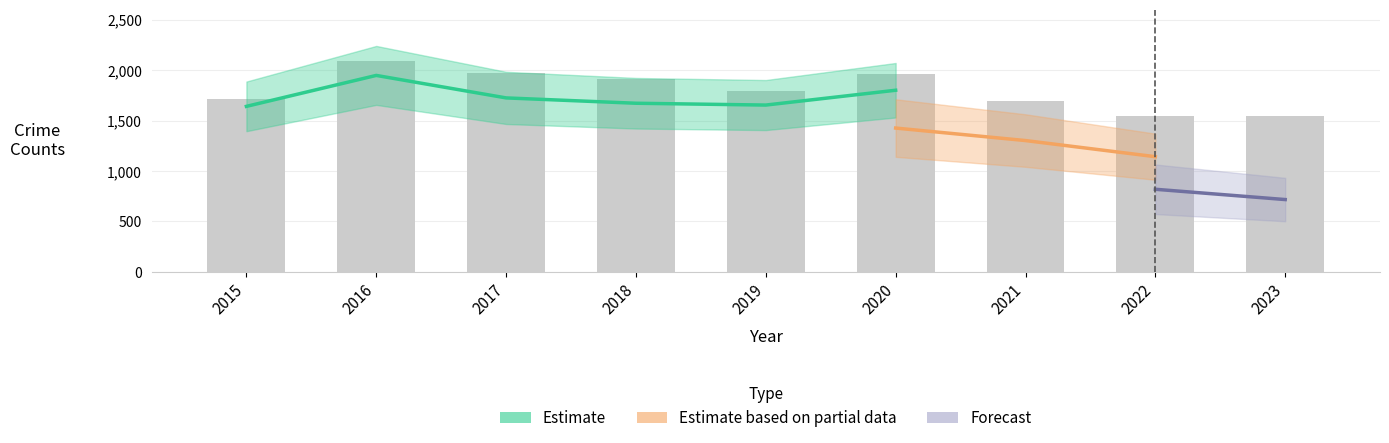

Is it true that the value at 2023 is 1547?

True